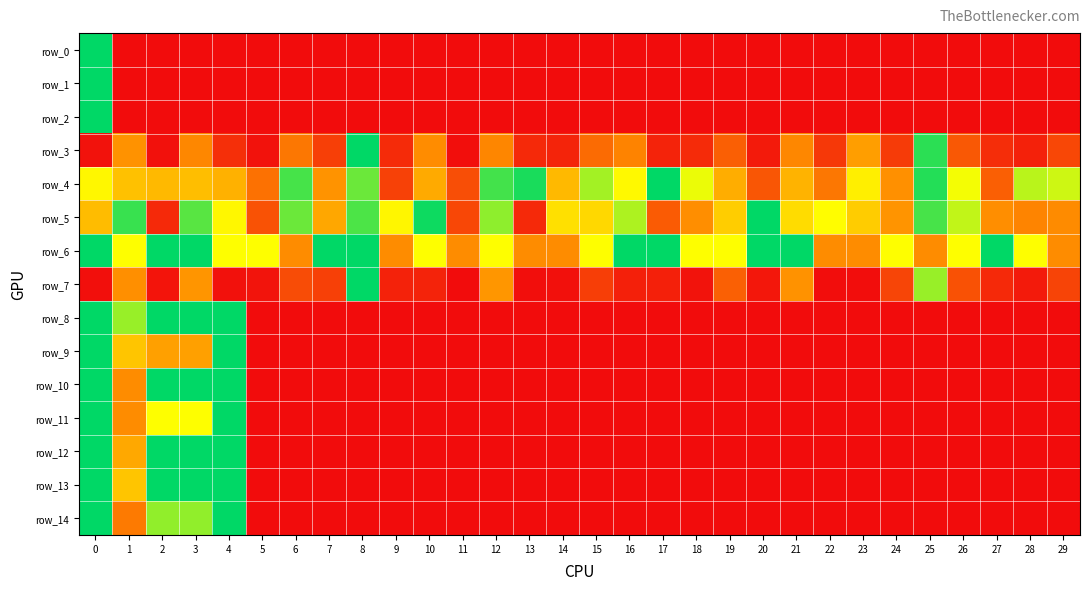

What is the spread (max minus min) of values at 3?

1.0